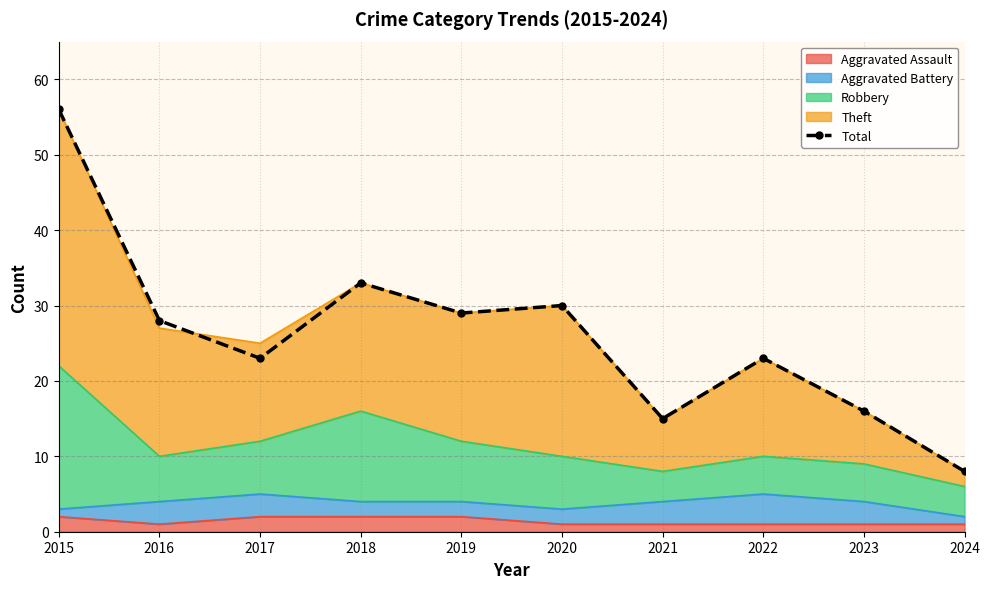

What is the value of the 2nd point from the left?

28